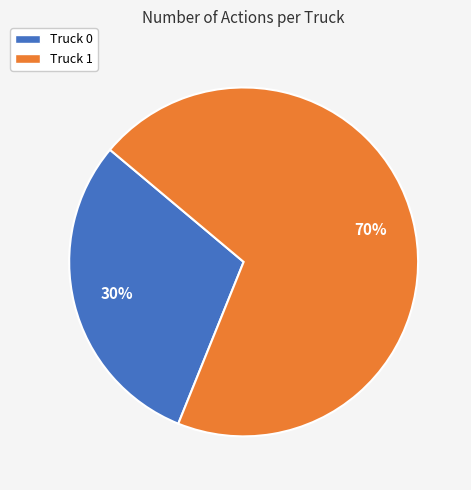

To the nearest percent, what portion does Truck 1 represent?

70%